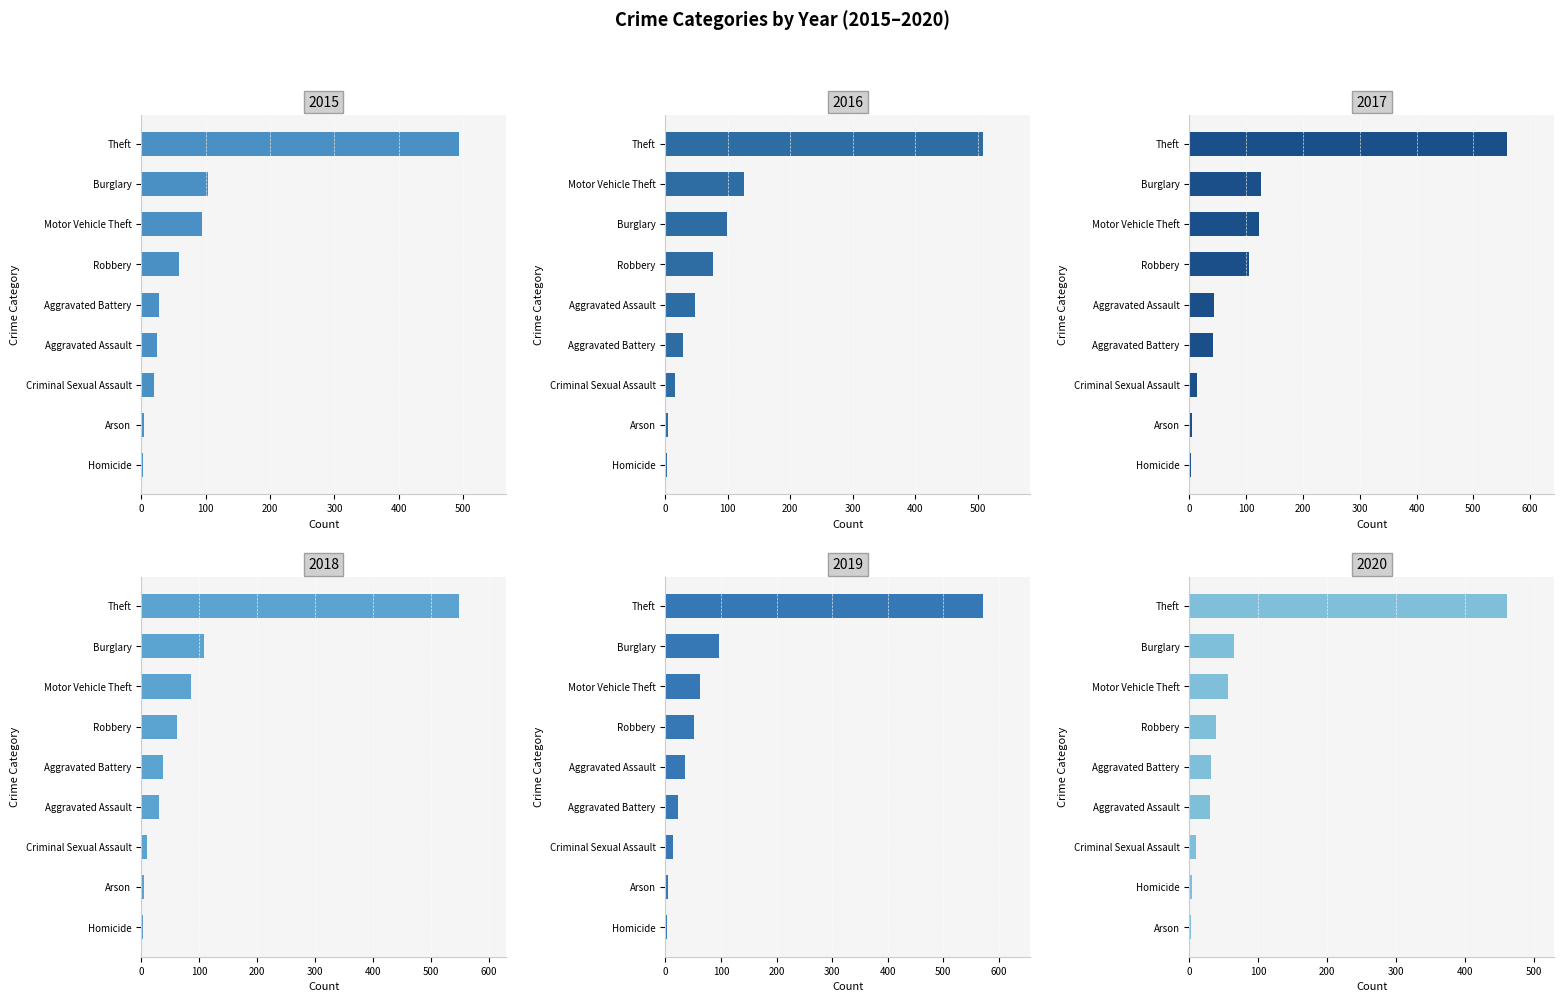

What is the difference between the second highest and minimum values in the 2019 series?

94